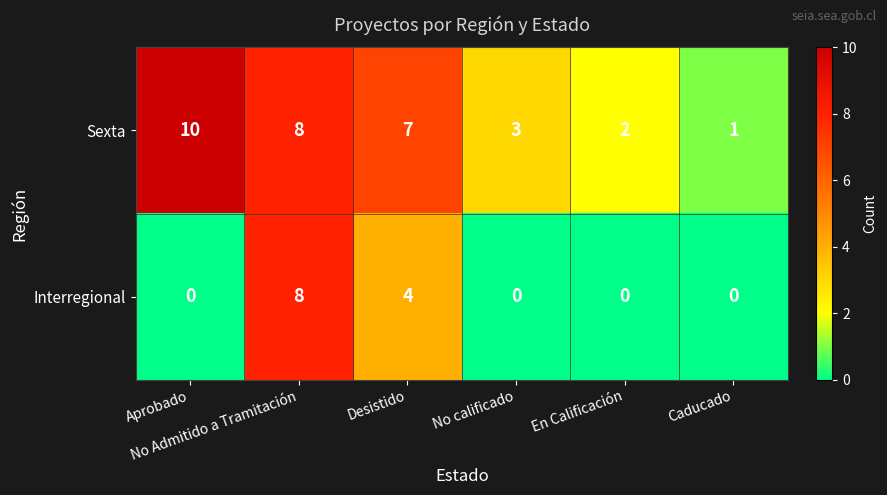

How many Sexta values are between 2 and 8?

4